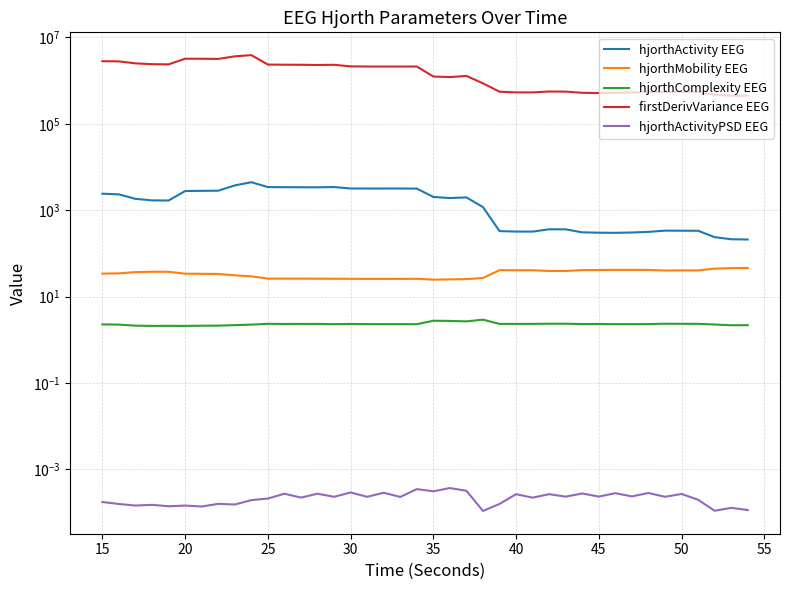

List the series in order of their peak value, lowest first.

hjorthActivityPSD EEG, hjorthComplexity EEG, hjorthMobility EEG, hjorthActivity EEG, firstDerivVariance EEG